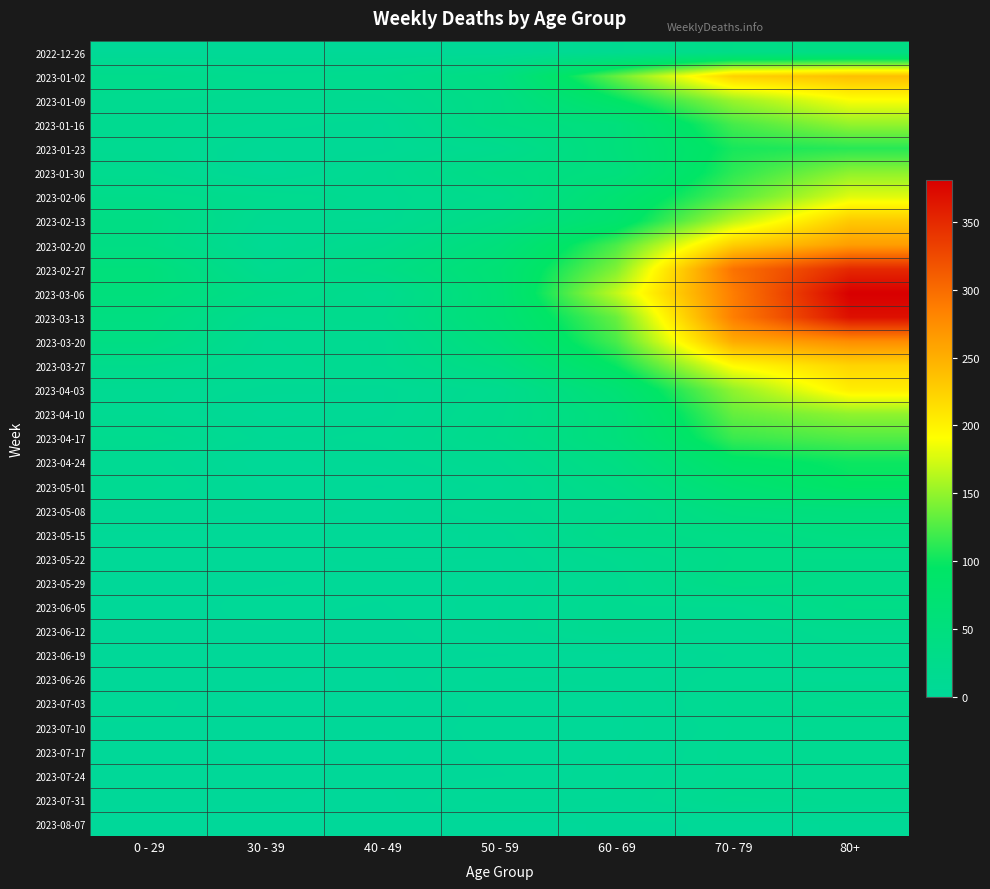

Which series changed the most between 0 - 29 and 80+?

2023-03-06